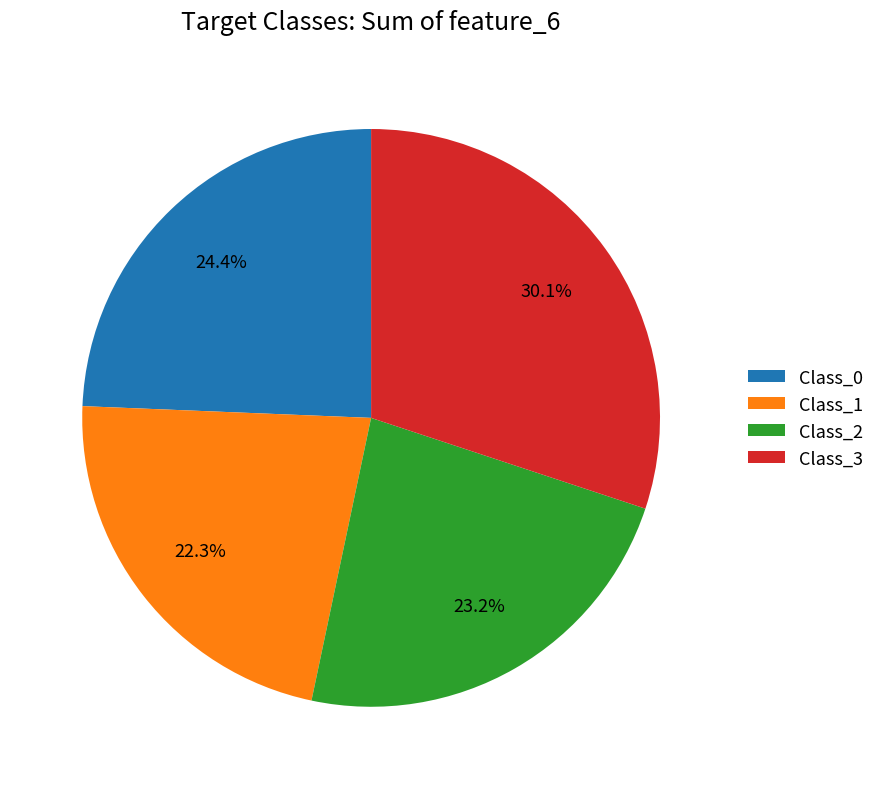

Between Class_1 and Class_3, which is larger?

Class_3